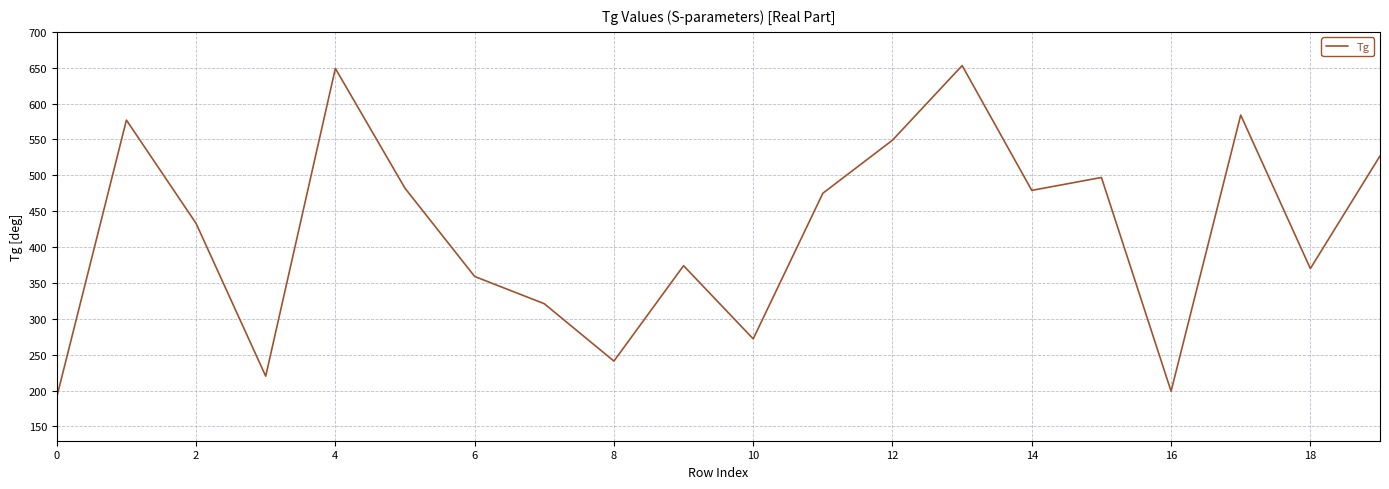

What is the minimum value shown in the chart?

191